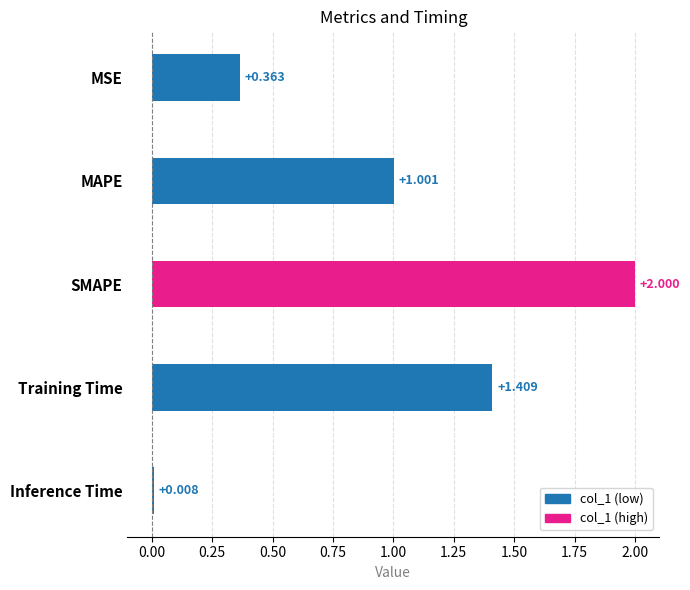

Which has a higher value, Inference Time or MAPE?

MAPE